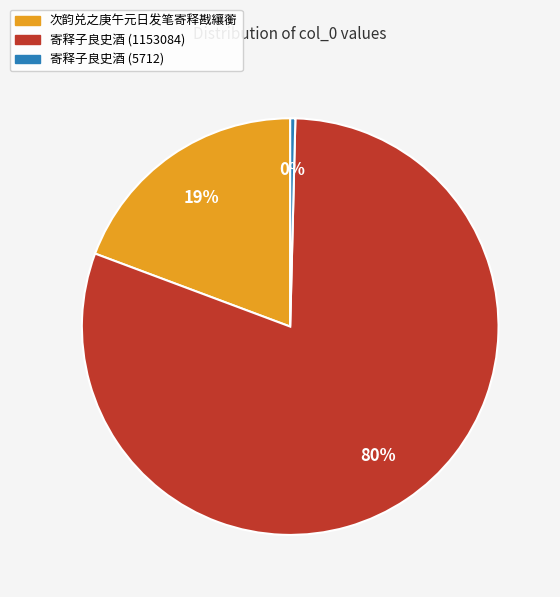

Between 次韵兑之庚午元日发笔寄释戡纕蘅 and 寄释子良史酒 (5712), which is larger?

次韵兑之庚午元日发笔寄释戡纕蘅